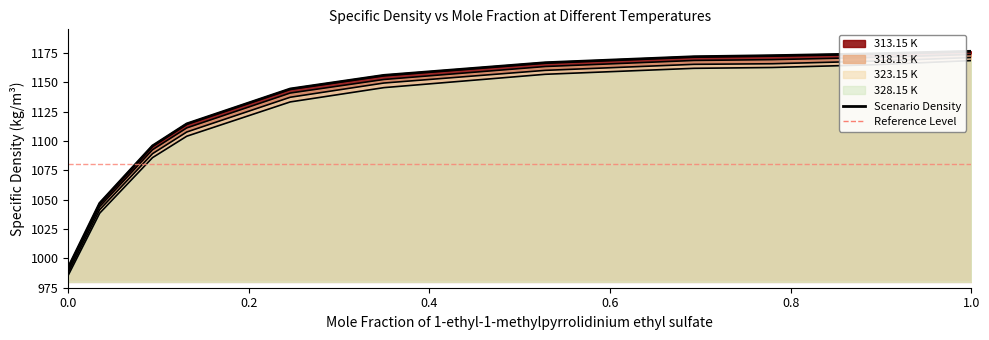

Which series changed the most between 0.1312 and 0.895?

328.15 K